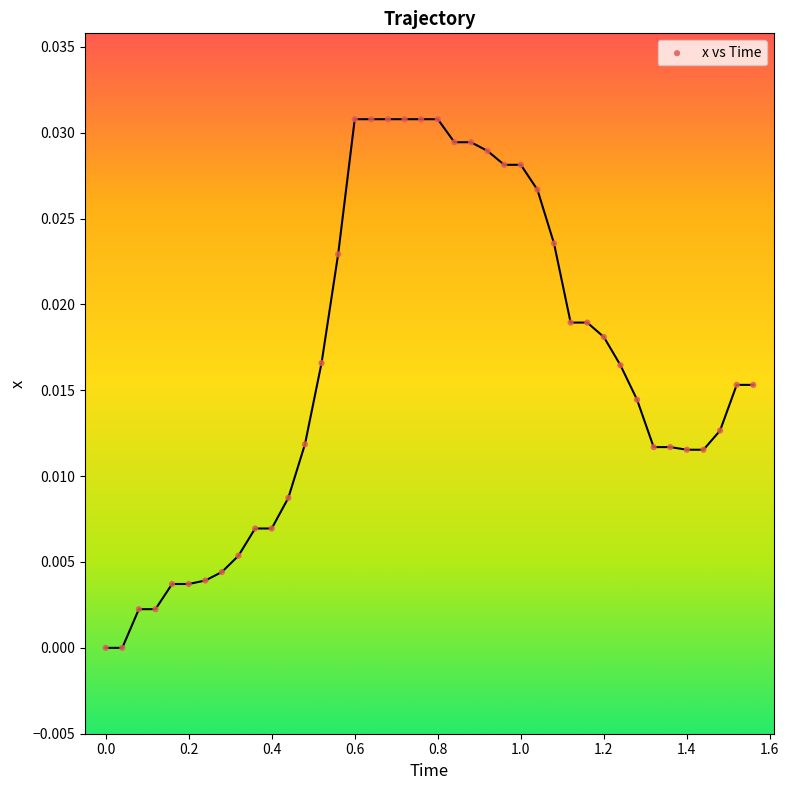

Count the number of points in this scatter plot.

40